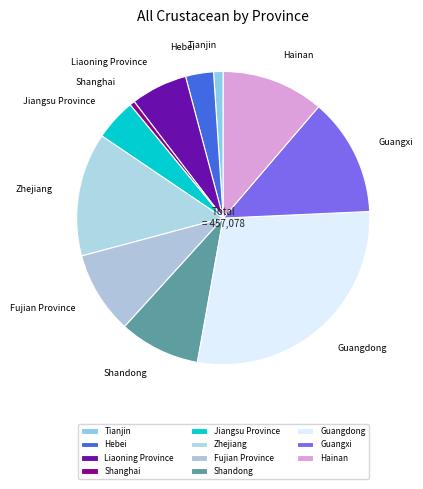

Is there any slice that represents more than half of the pie?

No